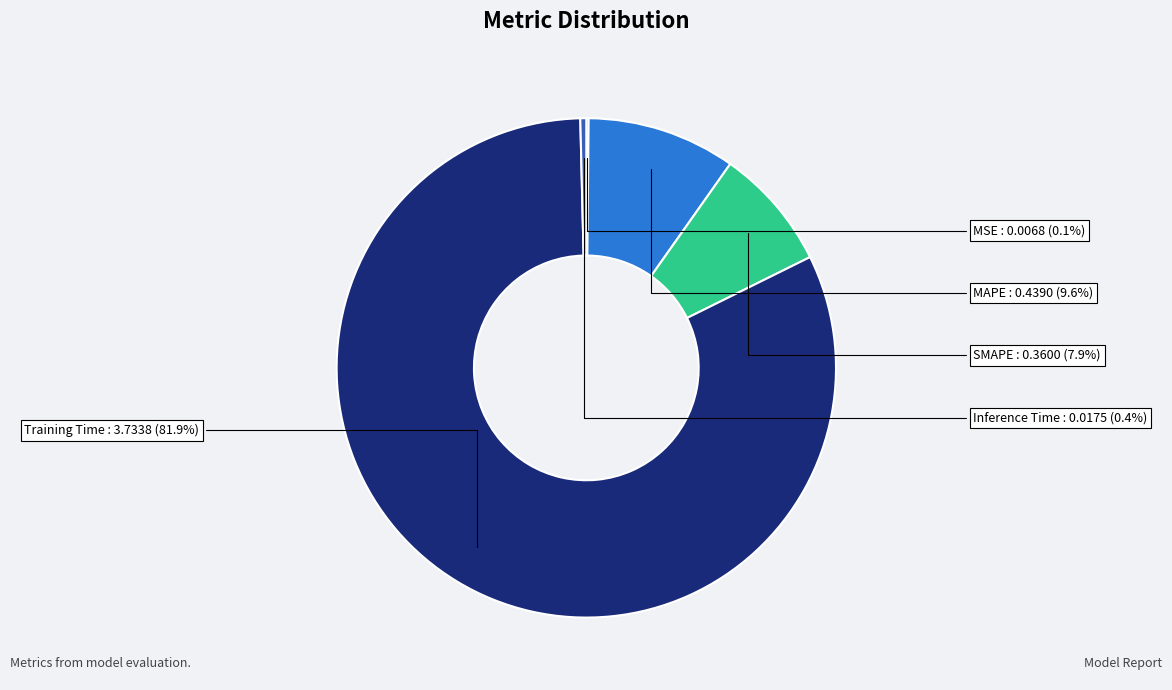

Is there a majority slice in this chart?

Yes